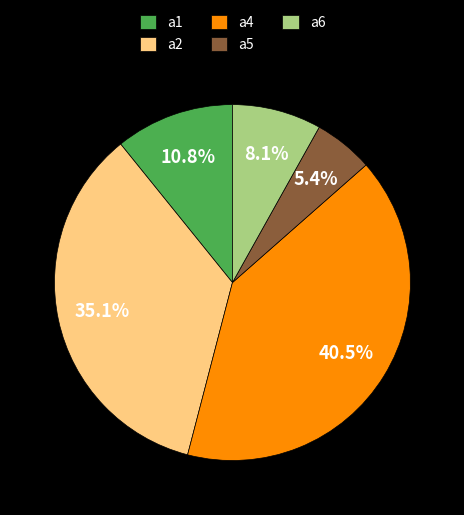

How many segments does this pie chart have?

5